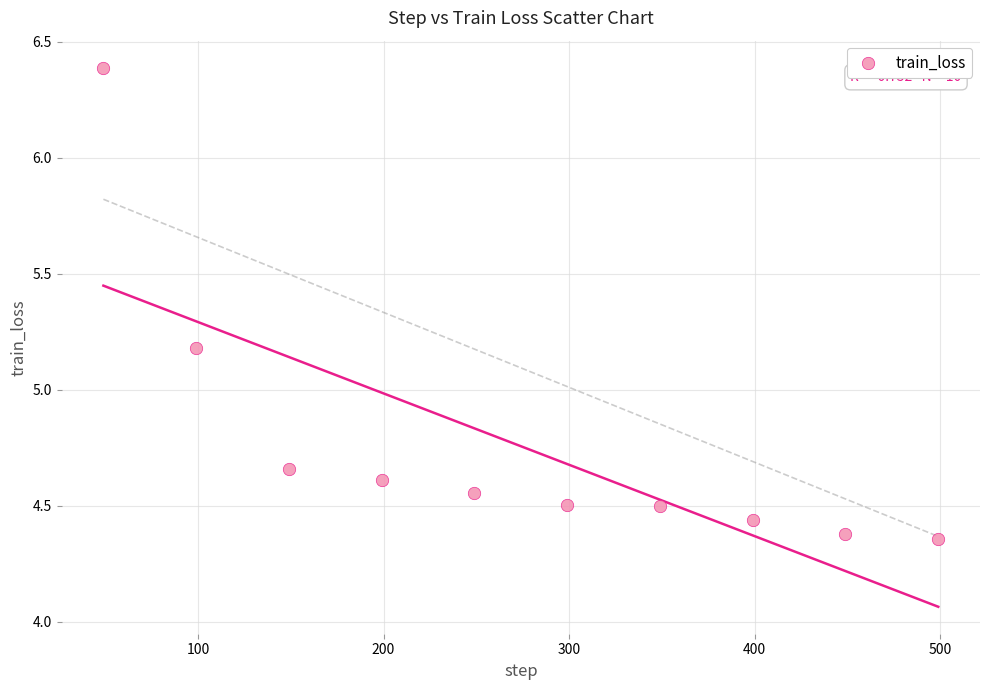

What Y value in the scatter plot is closest to 5?

5.2